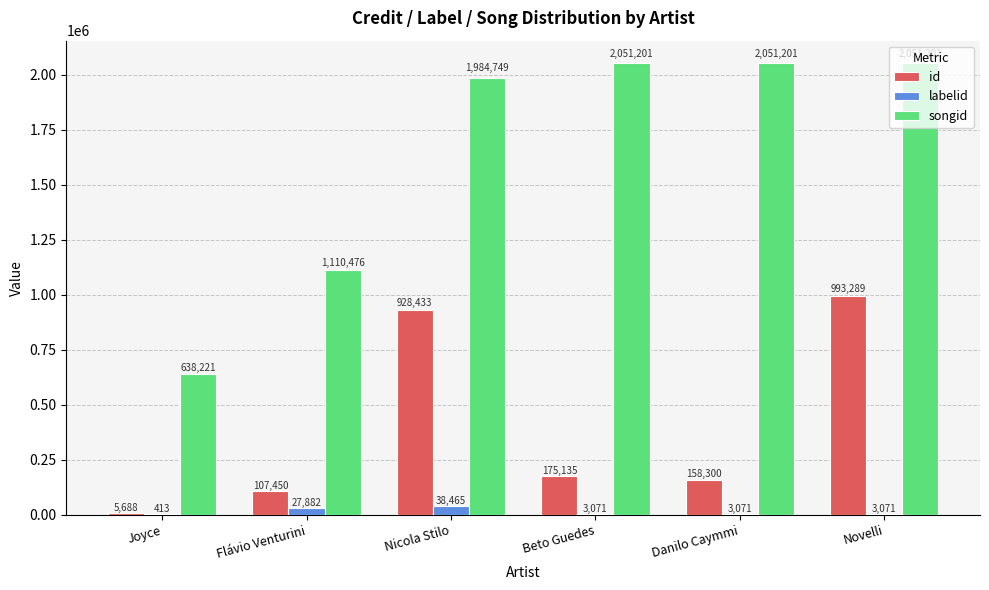

Is it true that labelid equals 3071 at Novelli?

True